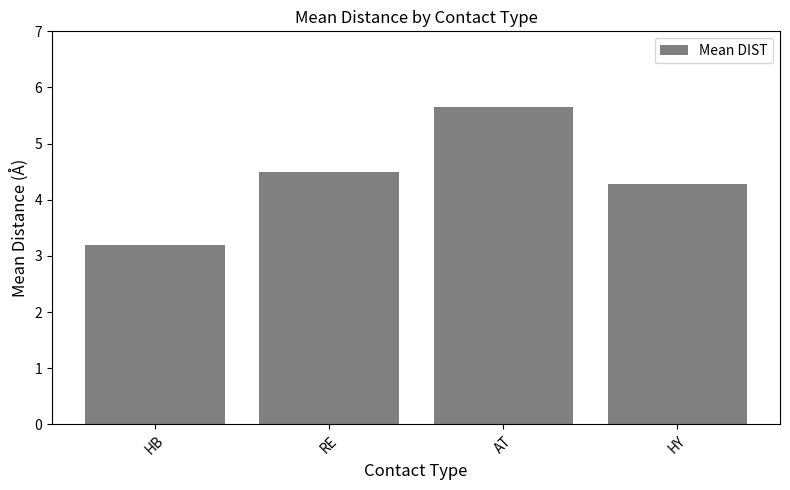

Reading left to right, what are all the values shown in this chart?

3.2	4.5	5.7	4.3